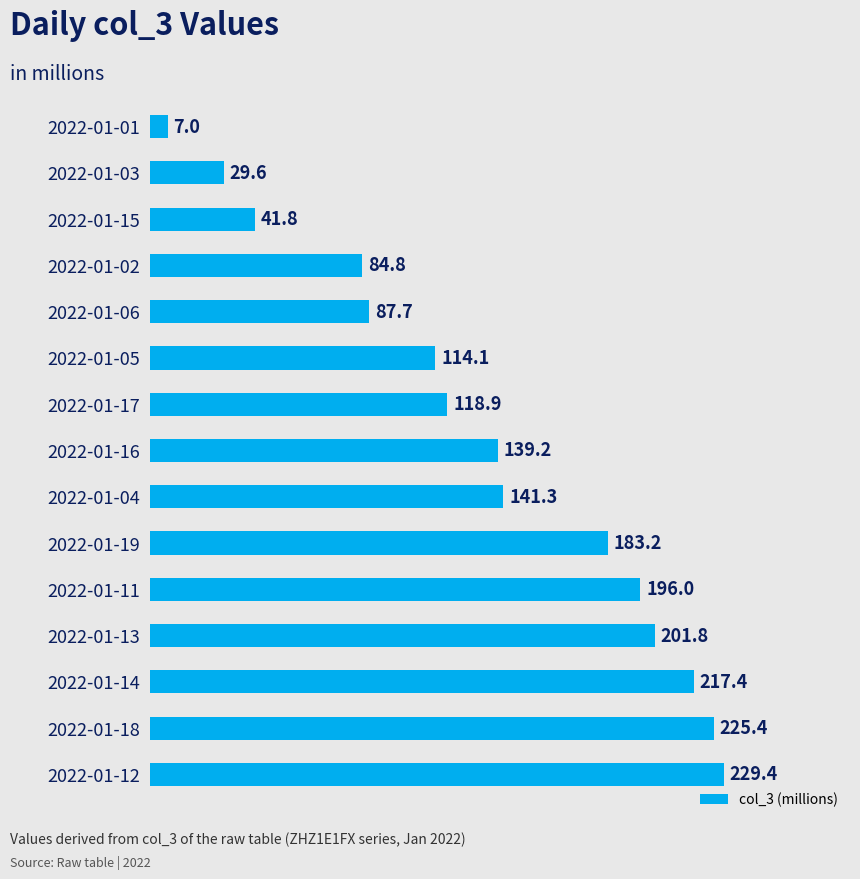

List the labels in order of value, smallest first.

2022-01-01, 2022-01-03, 2022-01-15, 2022-01-02, 2022-01-06, 2022-01-05, 2022-01-17, 2022-01-16, 2022-01-04, 2022-01-19, 2022-01-11, 2022-01-13, 2022-01-14, 2022-01-18, 2022-01-12